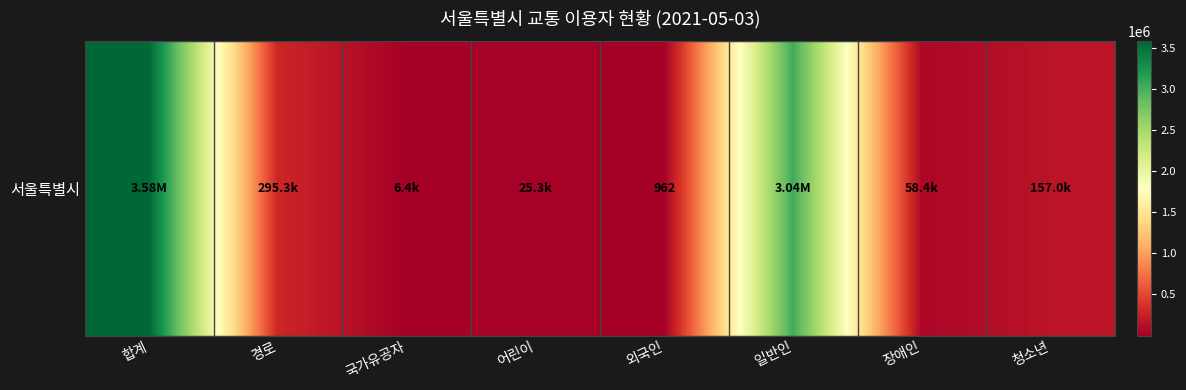

The value at 일반인 is 3037519. True or false?

True